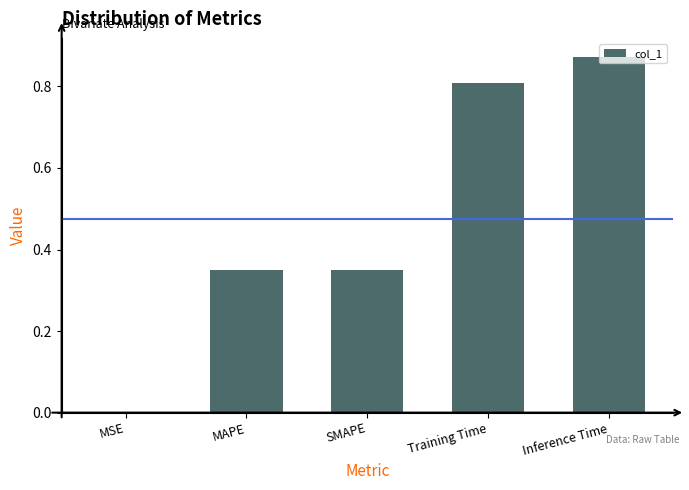

At which label is the value closest to 0?

MSE